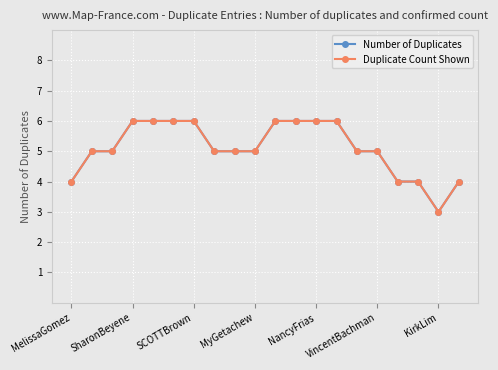

What is the minimum value shown in the chart?

3